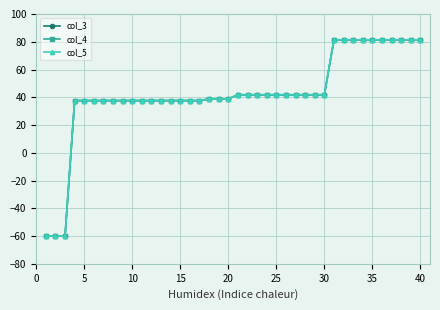

Is this an area chart (filled region under the line)?

No